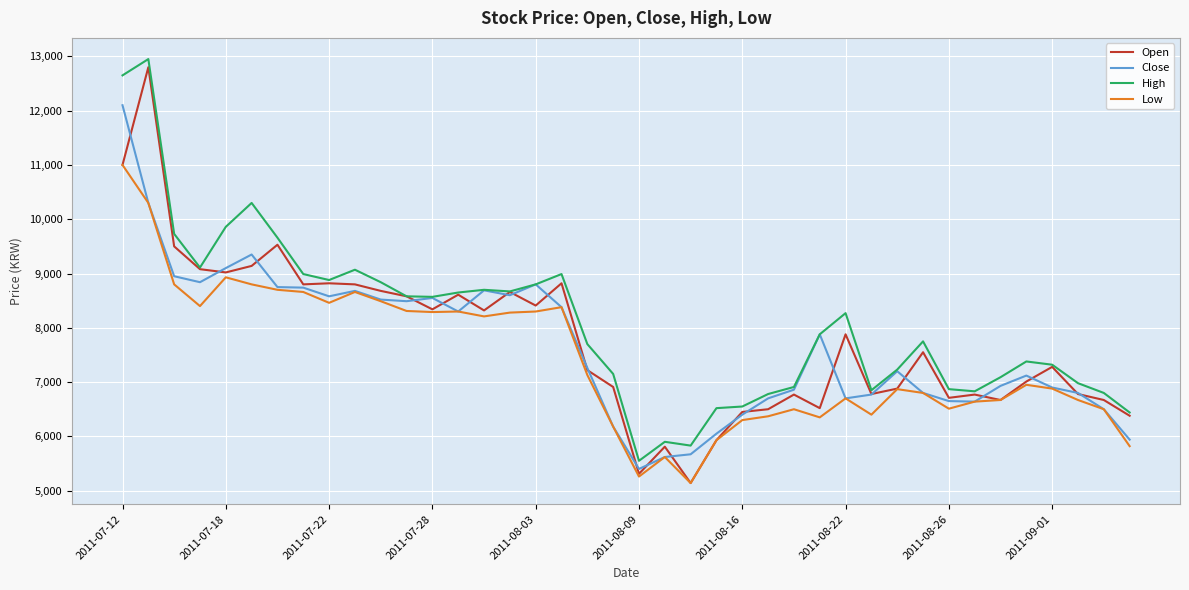

In Low, how many points are higher than both neighbors (excluding endpoints)?

9